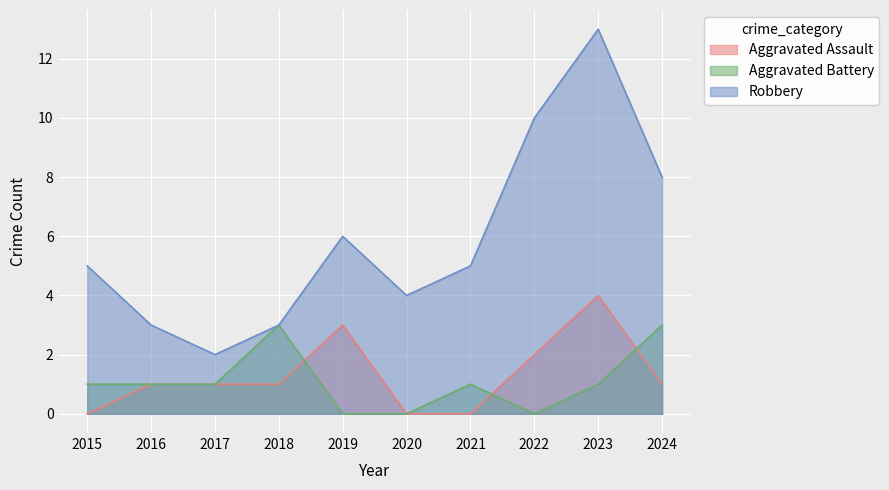

True or false: Robbery has more than 1 interior local peaks.

True